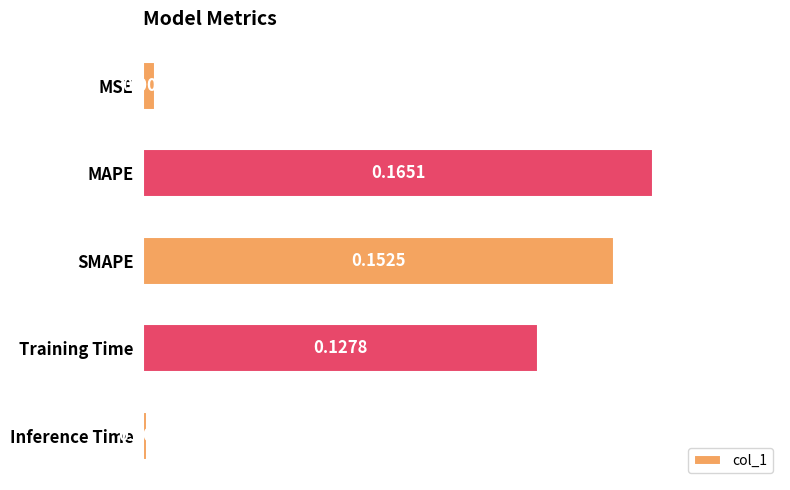

What is the label of the 1st bar from the bottom?

Inference Time